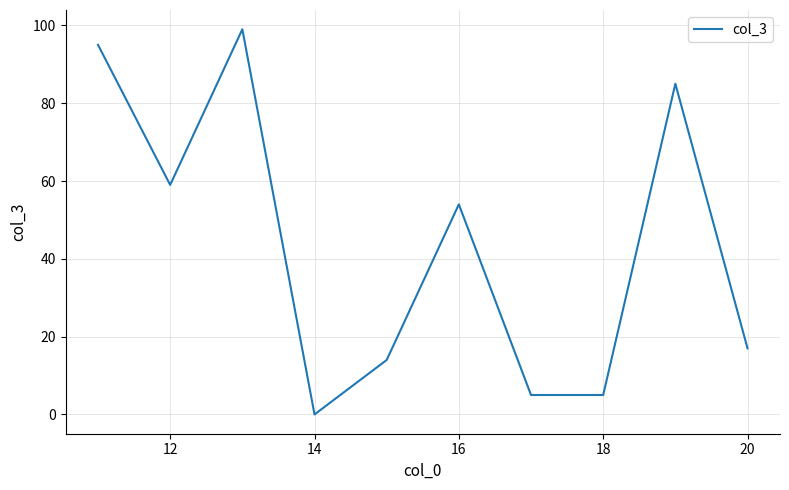

What is the maximum value shown in the chart?

99